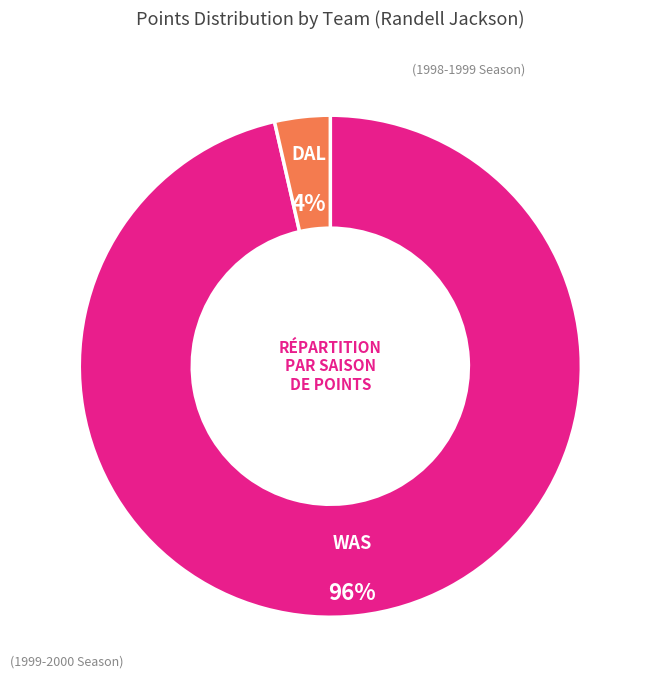

Is there a majority slice in this chart?

Yes